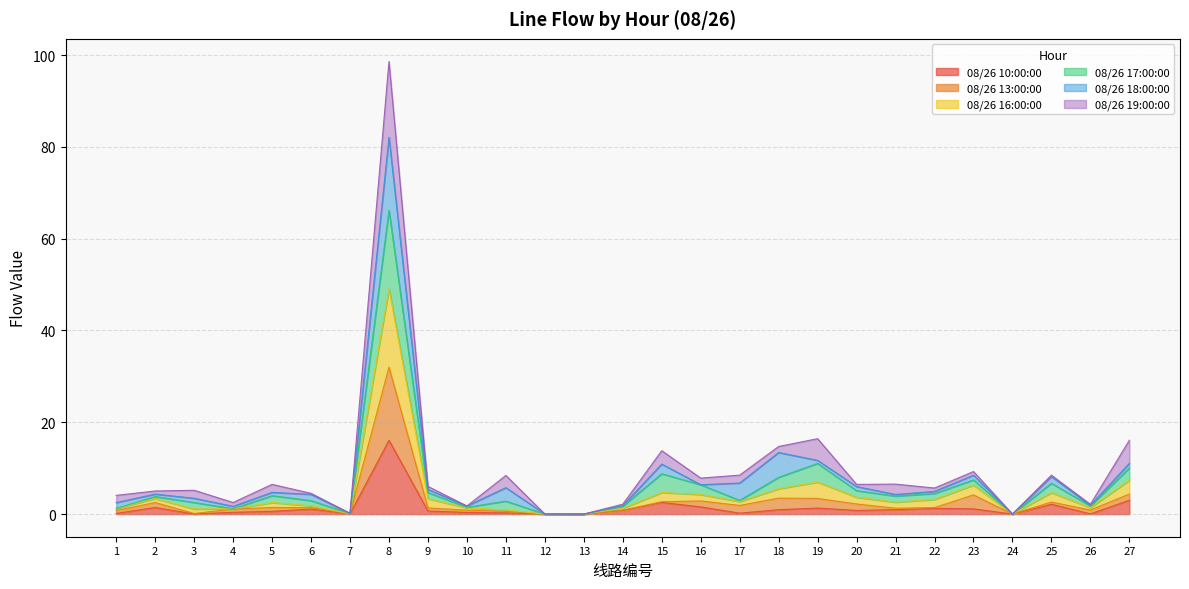

At which category is the sum across all series the highest?

8